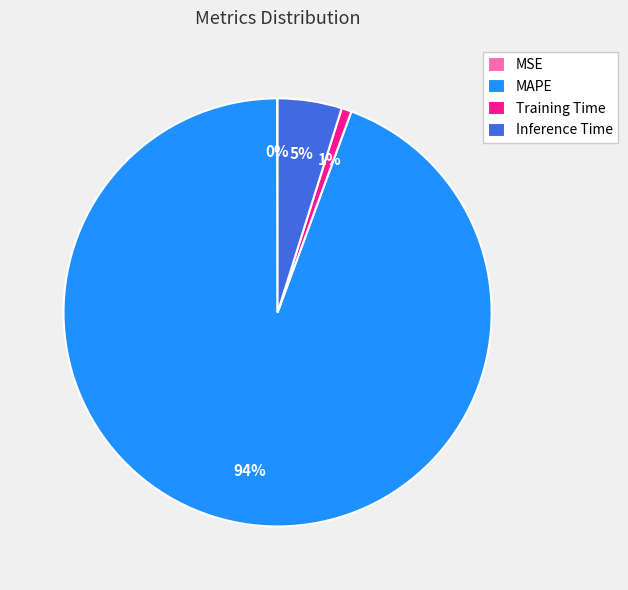

Which slice is the largest?

MAPE